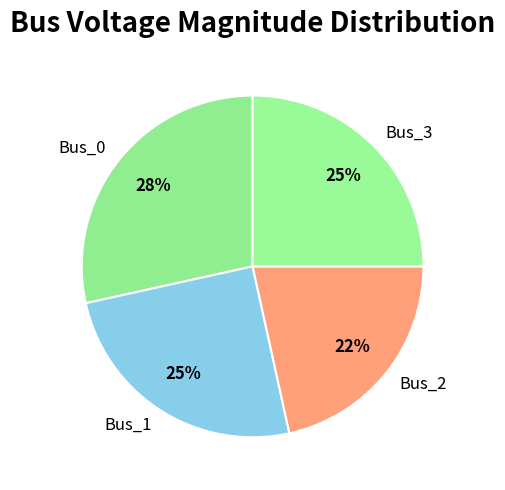

Is the sum of Bus_0 and Bus_3 greater than half?

Yes